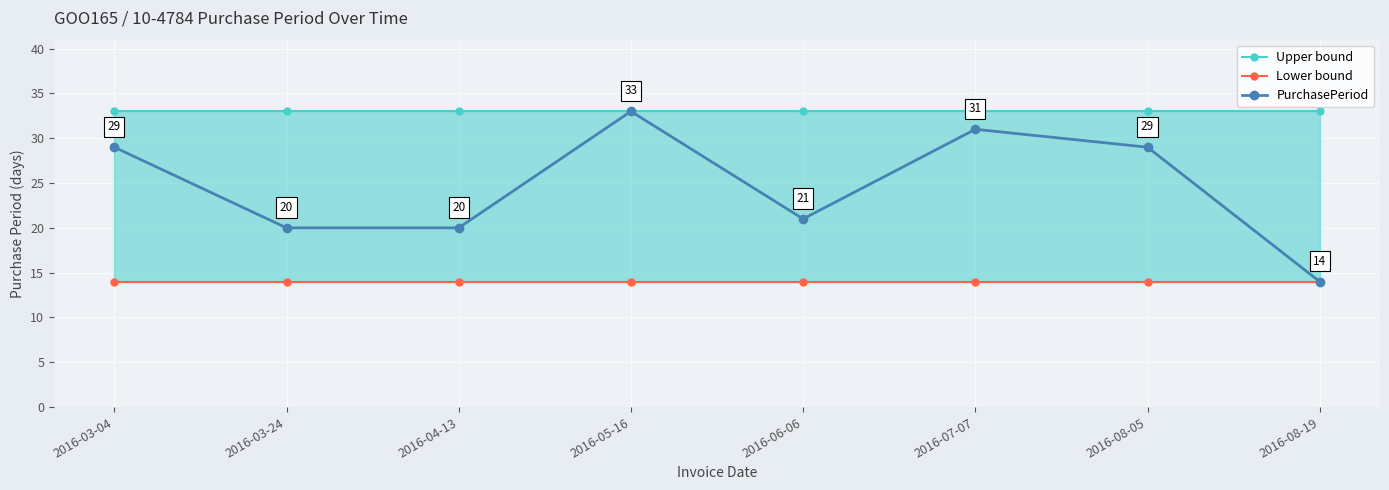

How many lines are shown in the chart?

3